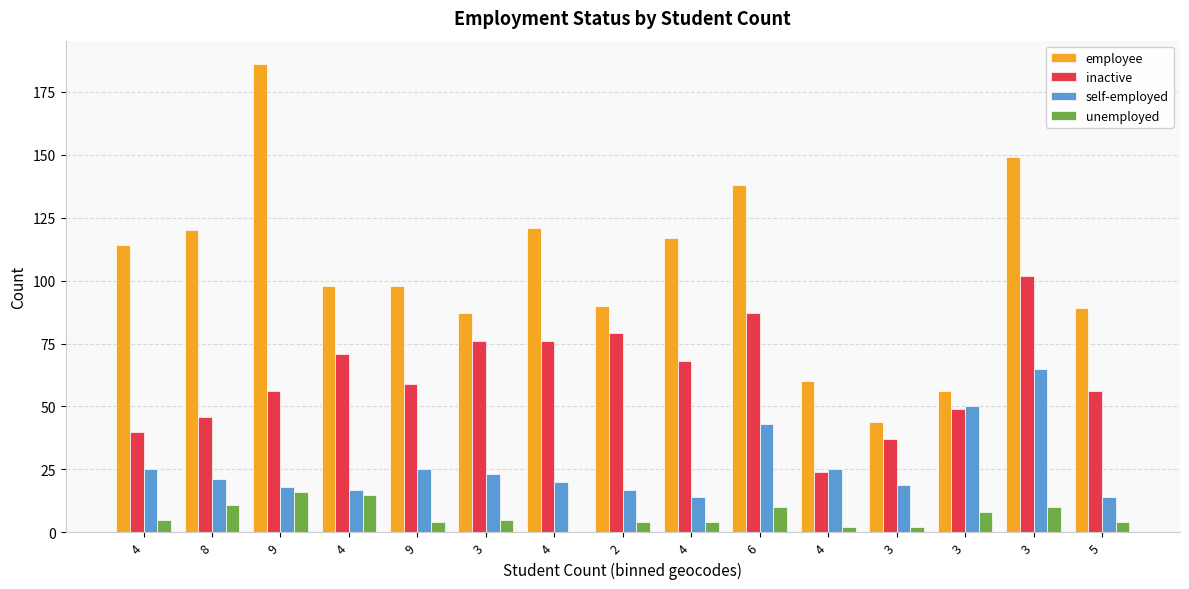

Rank the series by their average value, from highest to lowest.

employee, inactive, self-employed, unemployed